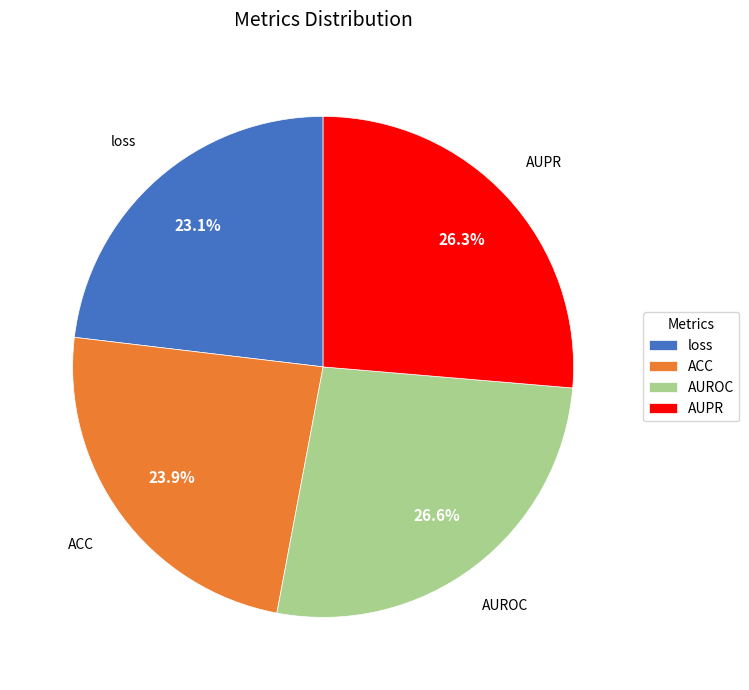

To the nearest percent, what is the average slice percentage?

25%